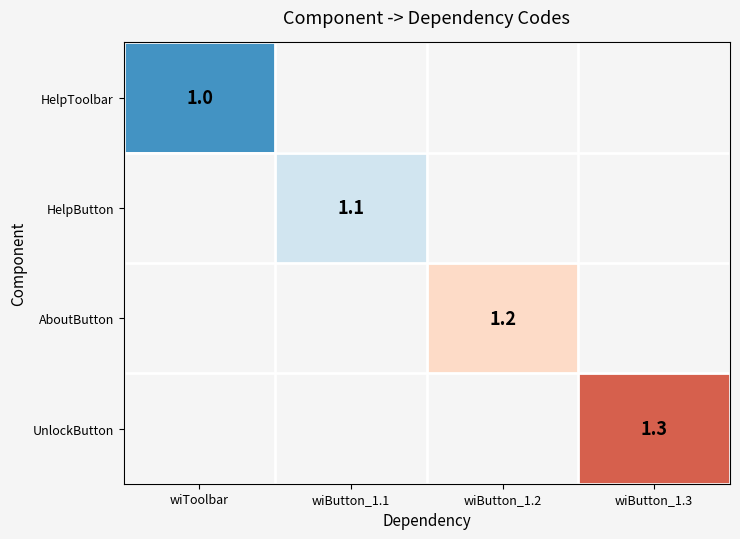

True or false: HelpButton has a value of 1.1 at wiButton_1.1.

True